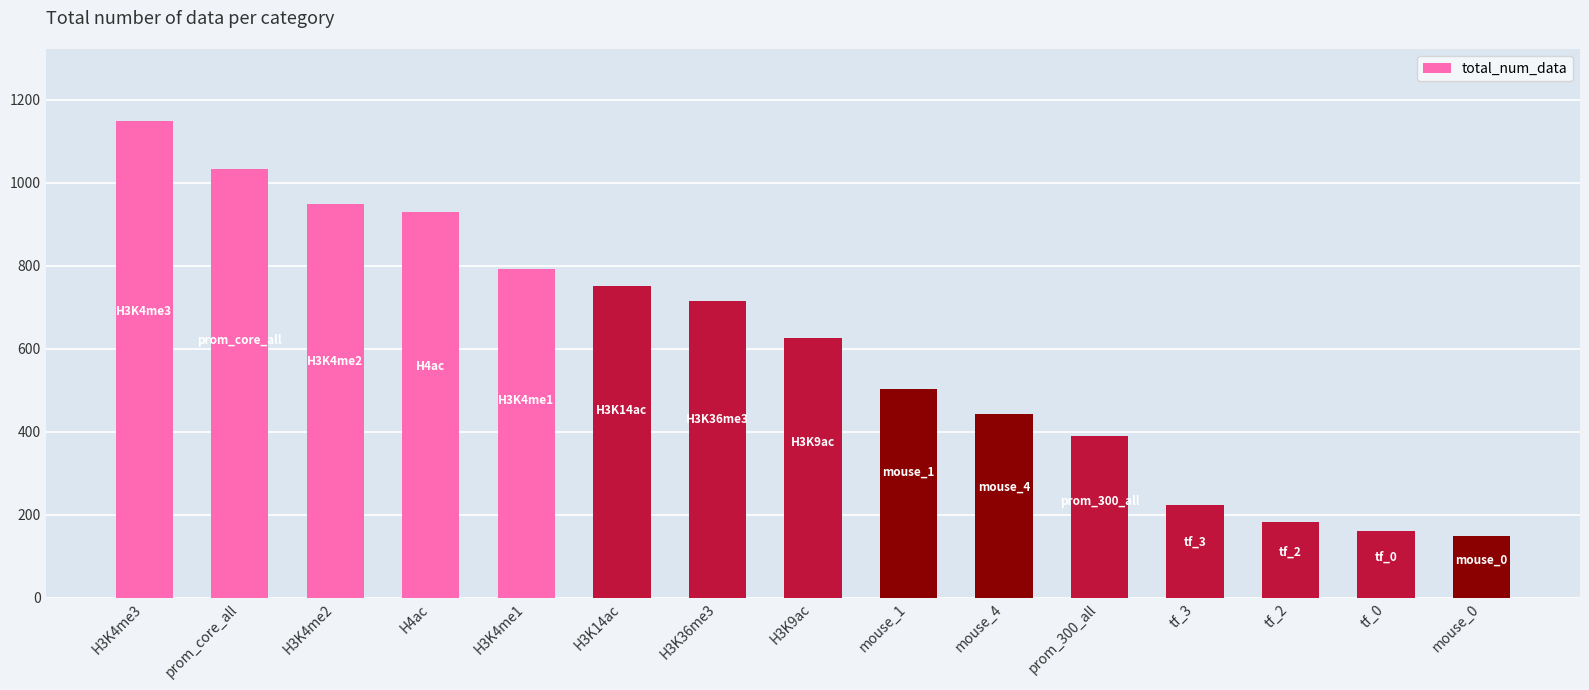

What is the minimum value shown in the chart?

150